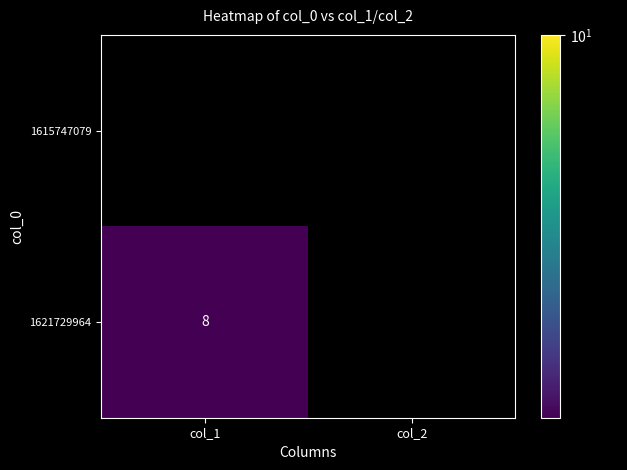

What value does the 1621729964 series have at col_1?

8